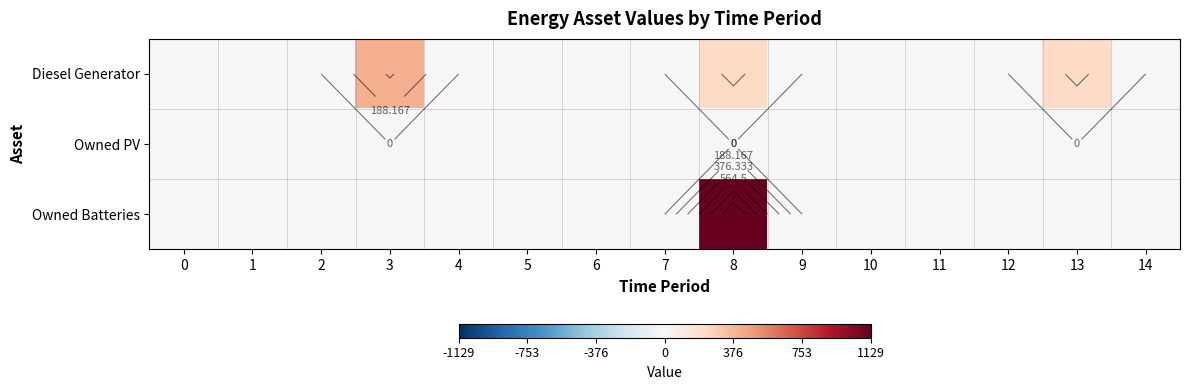

How many distinct data groups are displayed?

3